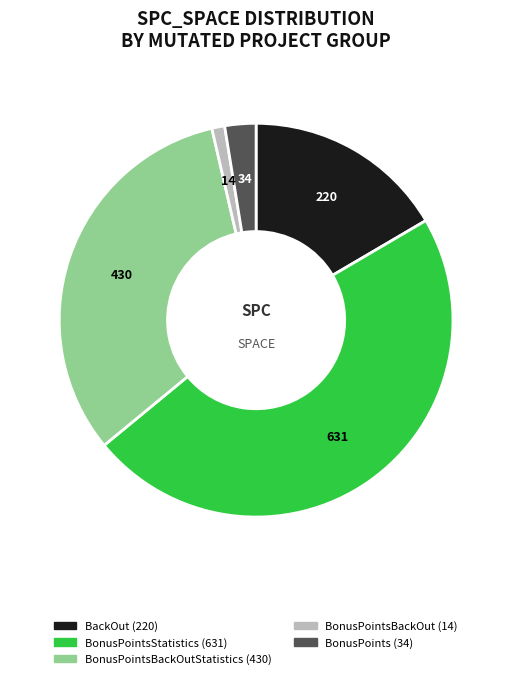

Is there a majority slice in this chart?

No